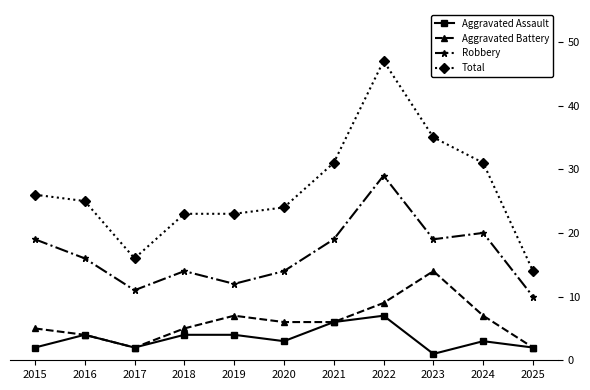

Reading right to left, list all the values displayed in this chart.

Aggravated Assault: 2	3	1	7	6	3	4	4	2	4	2
Aggravated Battery: 2	7	14	9	6	6	7	5	2	4	5
Robbery: 10	20	19	29	19	14	12	14	11	16	19
Total: 14	31	35	47	31	24	23	23	16	25	26